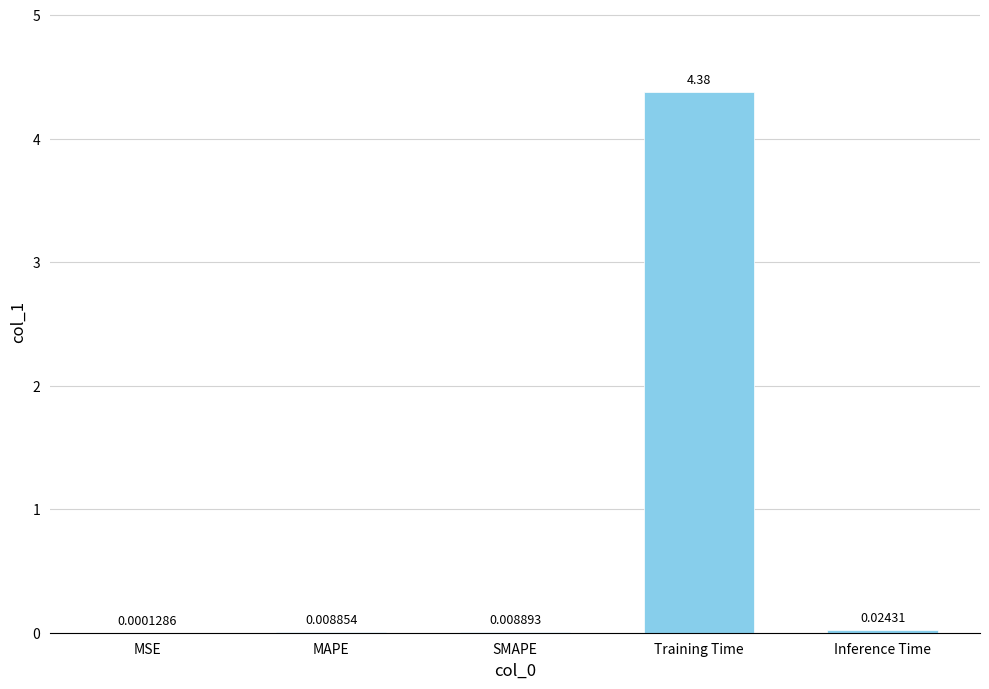

Which label corresponds to the largest value in the chart?

Training Time